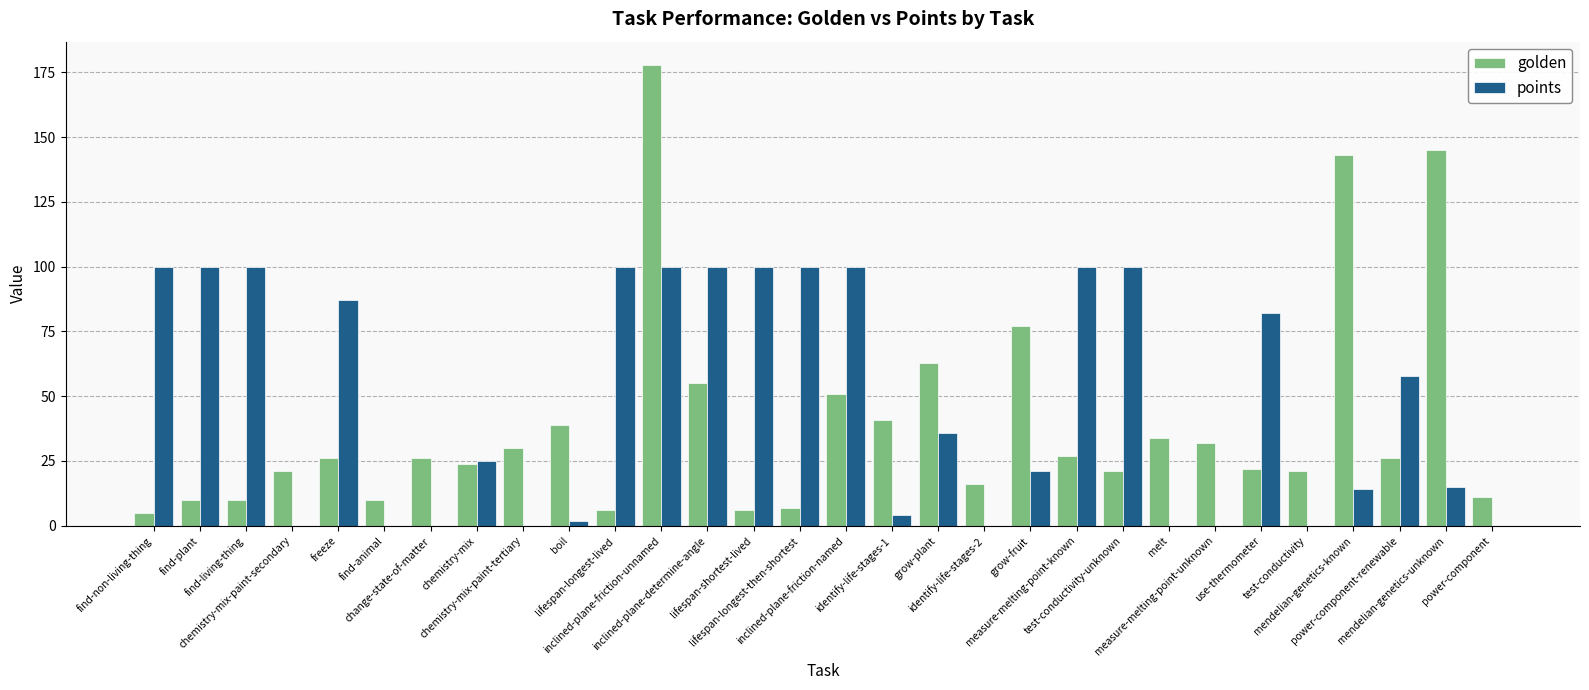

Reading left to right, what are all the values shown in this chart?

golden: find-non-living-thing=5	find-plant=10	find-living-thing=10	chemistry-mix-paint-secondary=21	freeze=26	find-animal=10	change-state-of-matter=26	chemistry-mix=24	chemistry-mix-paint-tertiary=30	boil=39	lifespan-longest-lived=6	inclined-plane-friction-unnamed=178	inclined-plane-determine-angle=55	lifespan-shortest-lived=6	lifespan-longest-then-shortest=7	inclined-plane-friction-named=51	identify-life-stages-1=41	grow-plant=63	identify-life-stages-2=16	grow-fruit=77	measure-melting-point-known=27	test-conductivity-unknown=21	melt=34	measure-melting-point-unknown=32	use-thermometer=22	test-conductivity=21	mendelian-genetics-known=143	power-component-renewable=26	mendelian-genetics-unknown=145	power-component=11
points: find-non-living-thing=100	find-plant=100	find-living-thing=100	chemistry-mix-paint-secondary=0	freeze=87	find-animal=0	change-state-of-matter=0	chemistry-mix=25	chemistry-mix-paint-tertiary=0	boil=2	lifespan-longest-lived=100	inclined-plane-friction-unnamed=100	inclined-plane-determine-angle=100	lifespan-shortest-lived=100	lifespan-longest-then-shortest=100	inclined-plane-friction-named=100	identify-life-stages-1=4	grow-plant=36	identify-life-stages-2=0	grow-fruit=21	measure-melting-point-known=100	test-conductivity-unknown=100	melt=0	measure-melting-point-unknown=0	use-thermometer=82	test-conductivity=0	mendelian-genetics-known=14	power-component-renewable=58	mendelian-genetics-unknown=15	power-component=0